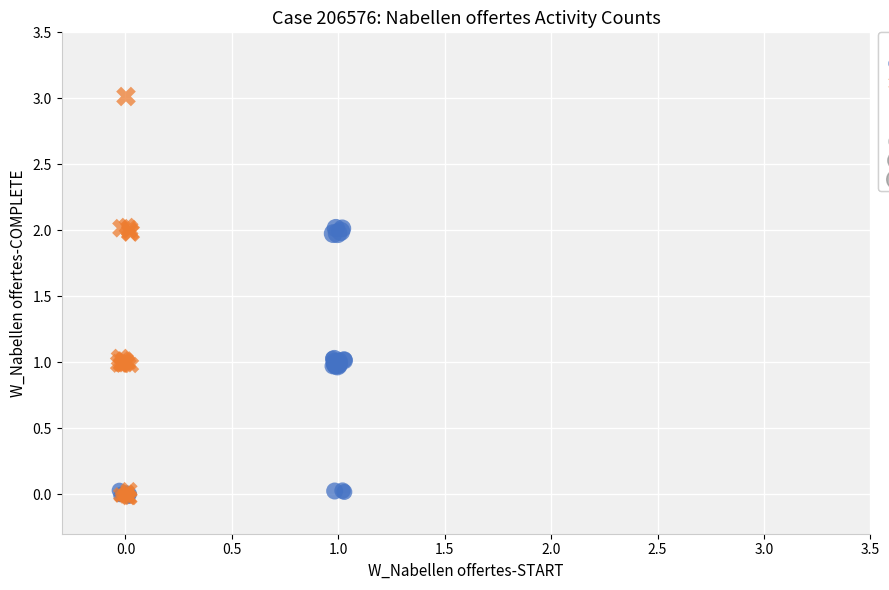

Which series reaches the maximum Y coordinate?

Counterfactual (regular)